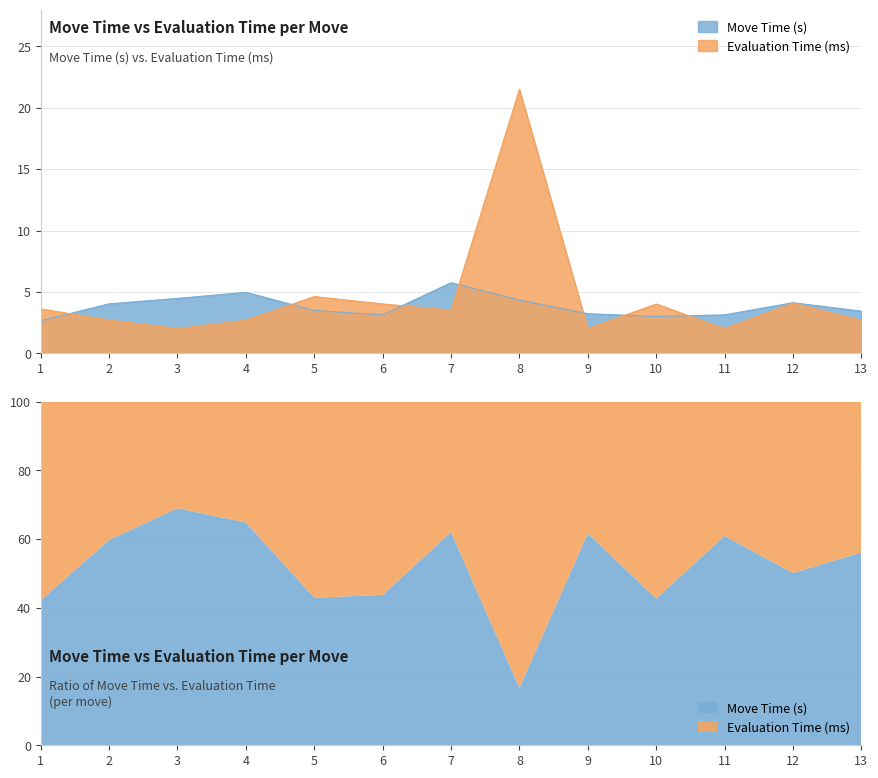

What value does the Move Time (s) series have at 2?

4.0